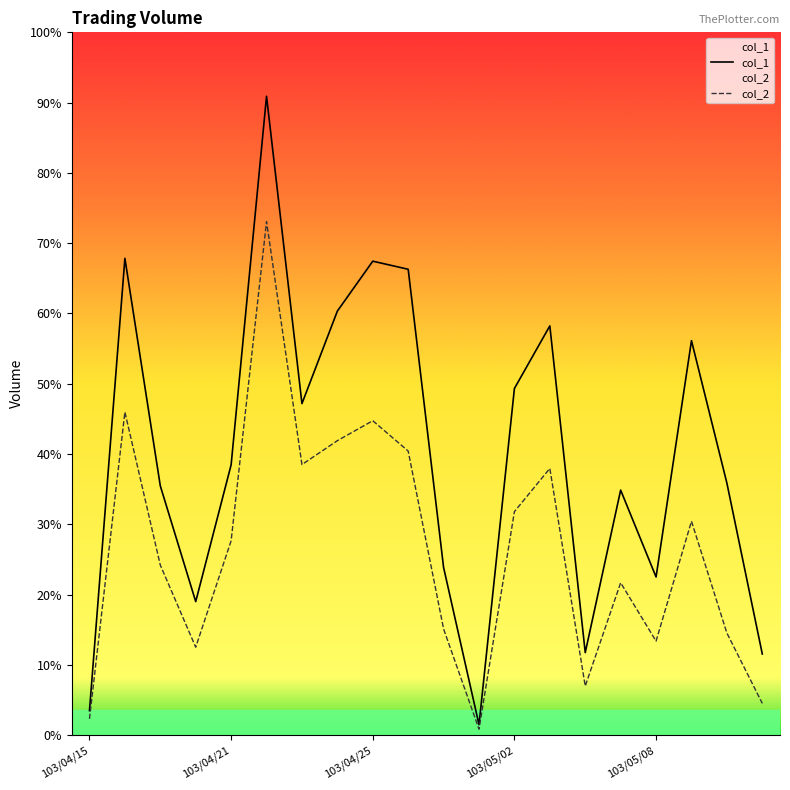

At how many categories does at least one series exceed 219354?

18